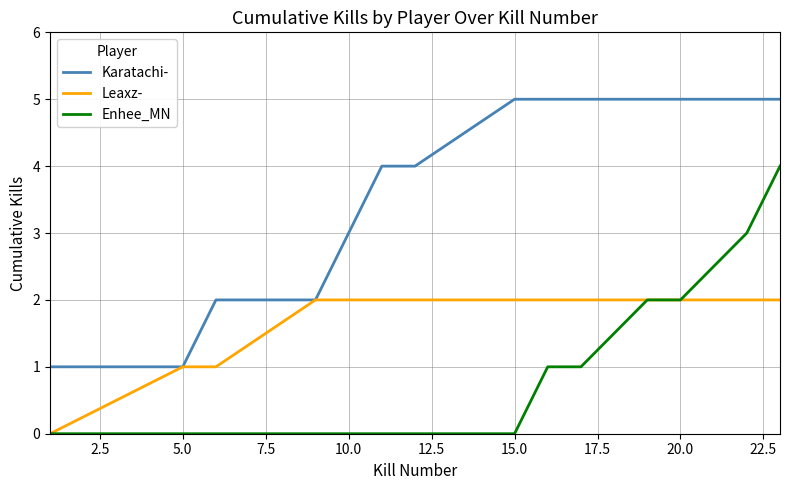

Rank the series by their average value, from lowest to highest.

Enhee_MN, Leaxz-, Karatachi-